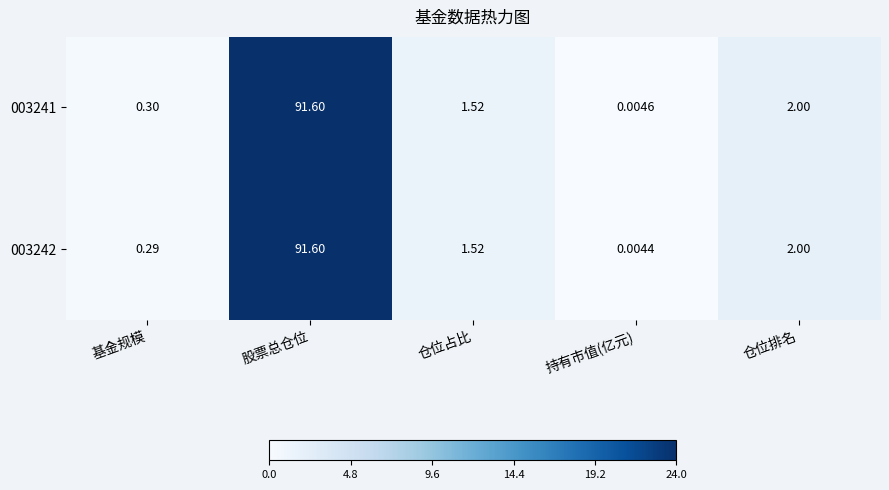

Rank the categories by 003241 value from lowest to highest.

持有市值(亿元), 基金规模, 仓位占比, 仓位排名, 股票总仓位